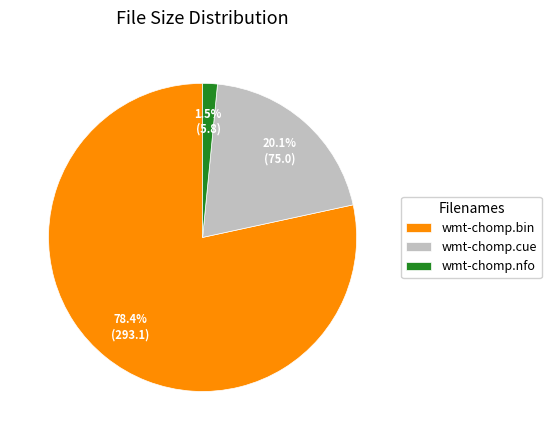

To the nearest percent, what percentage of the pie is wmt-chomp.bin?

78%